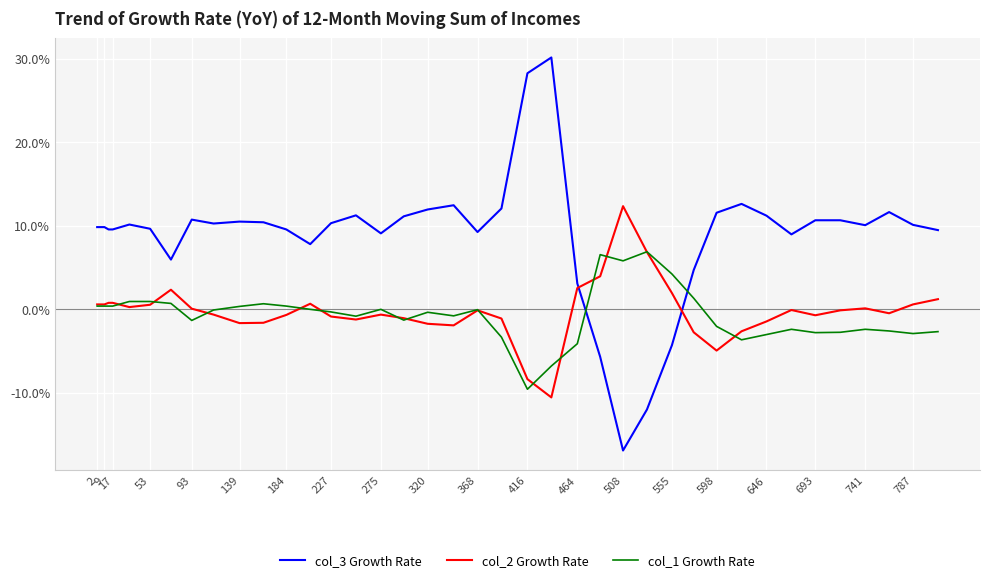

What is the greatest value displayed?

30.2